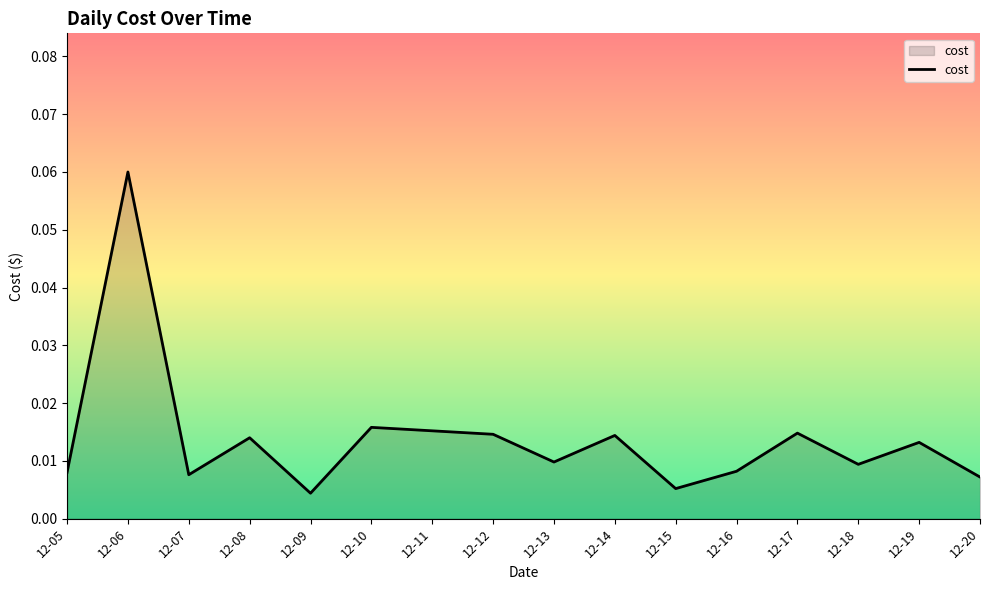

At which category does the data reach its first local peak?

12-06